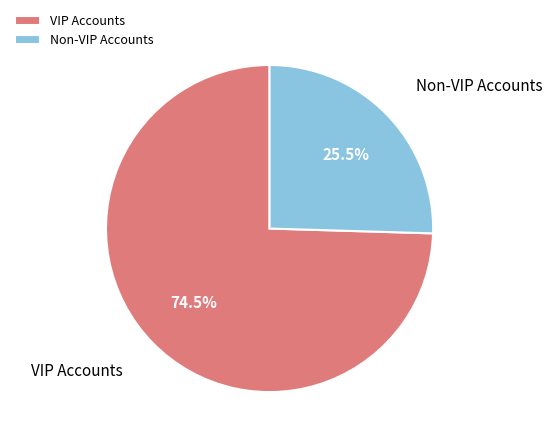

To the nearest percent, what is the combined percentage of VIP Accounts and Non-VIP Accounts?

100%